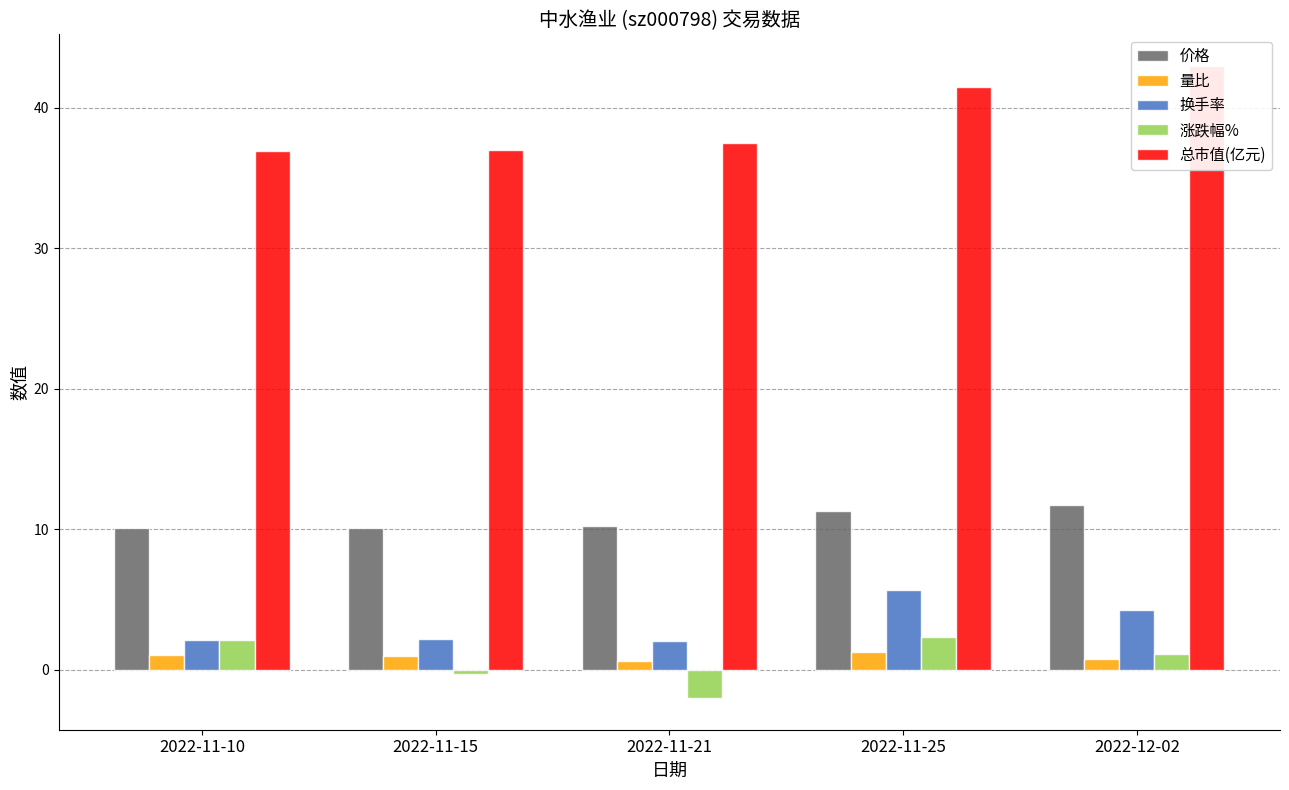

What is the approximate value of 总市值(亿元) at 2022-11-21?

37.5